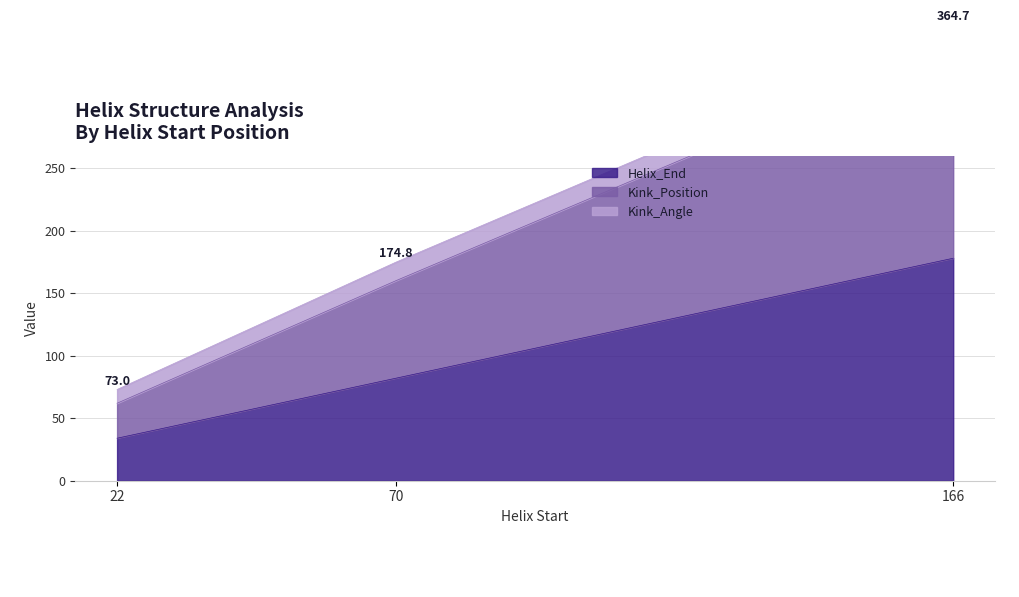

What is the maximum value for Helix_End?

178